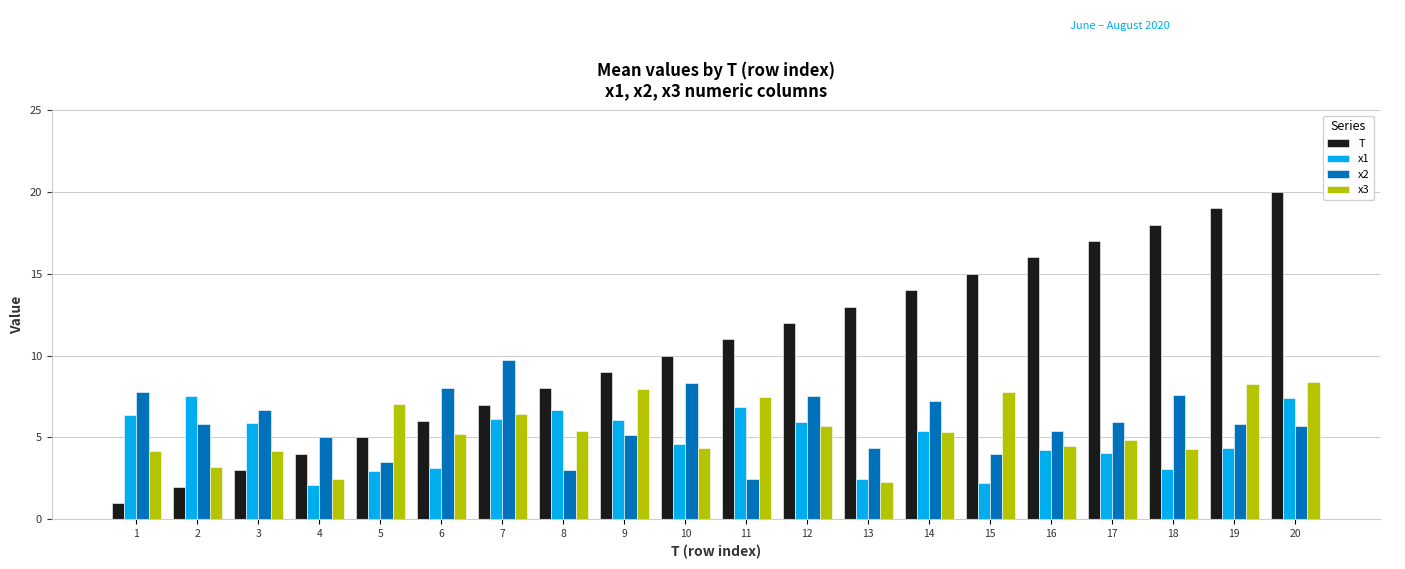

Between 12 and 13, which series saw the biggest shift?

x1